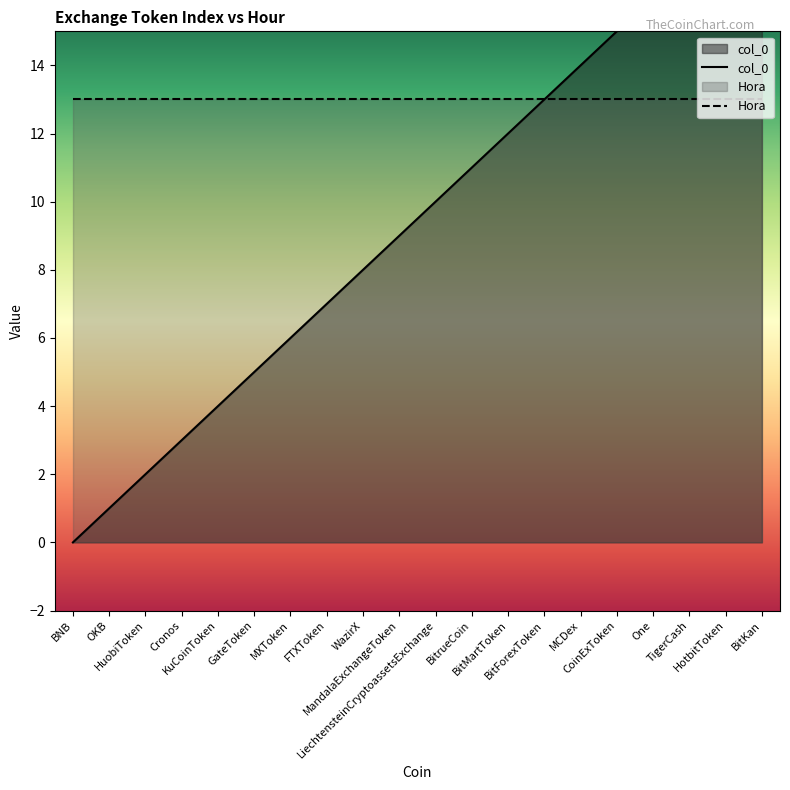

What is the maximum value shown in the chart?

19